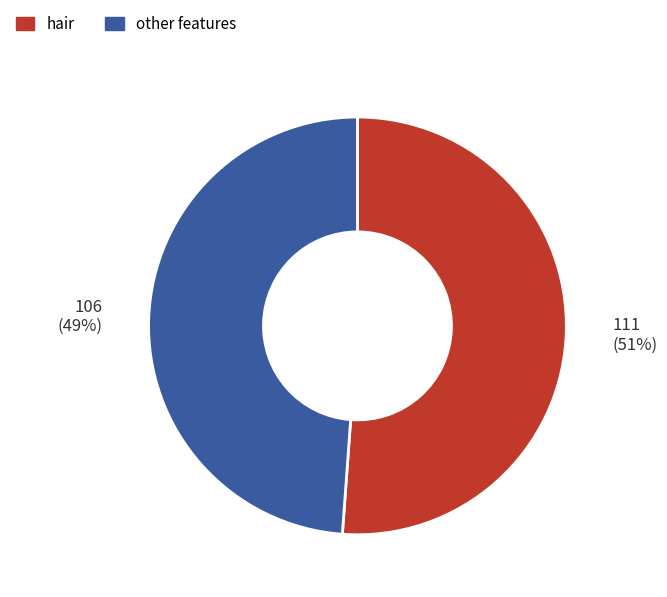

Approximately how many times larger is the value at other features compared to hair?

1.0